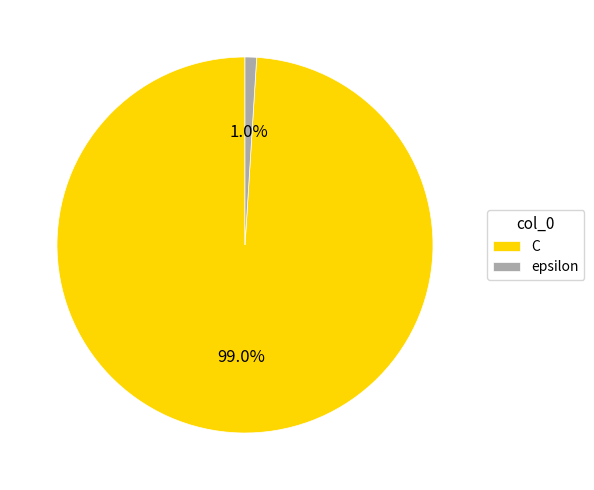

To the nearest percent, what percentage of the pie is epsilon?

1%